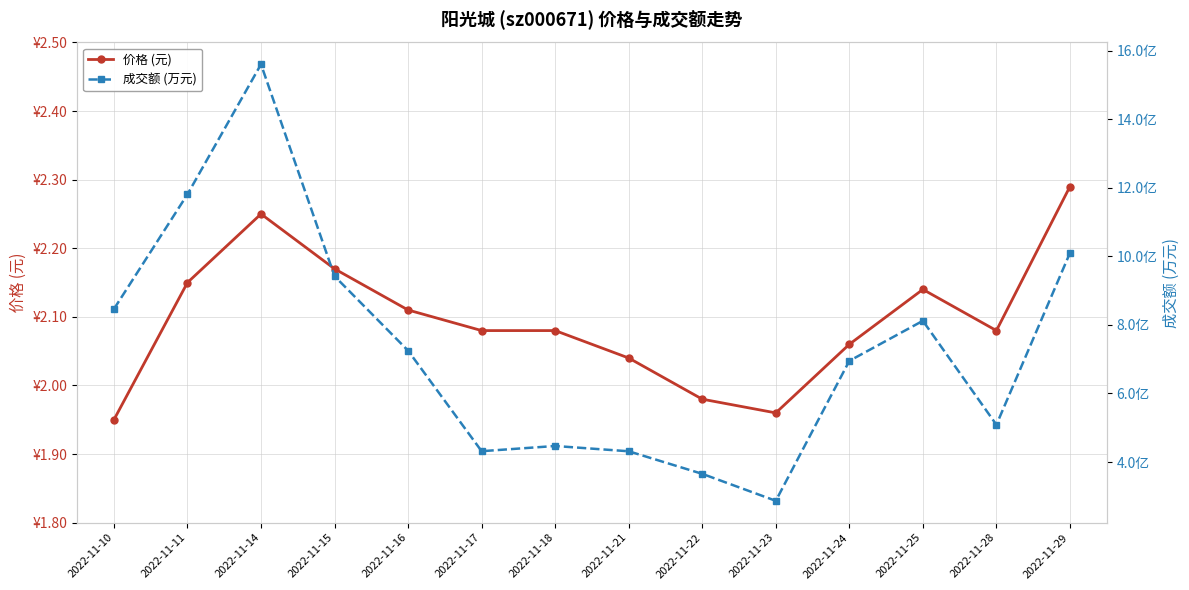

True or false: 价格 (元) and 成交额 (万元) cross at least once.

False